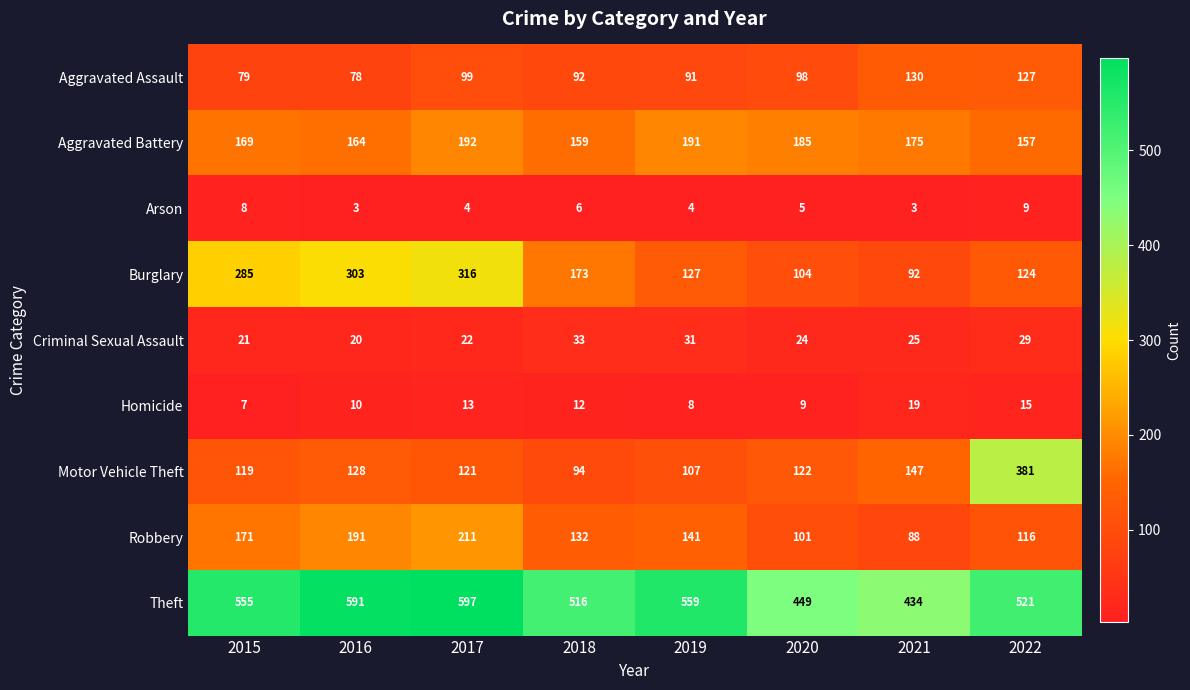

Is the value of Criminal Sexual Assault at 2020 greater than the value of Arson at 2022?

Yes